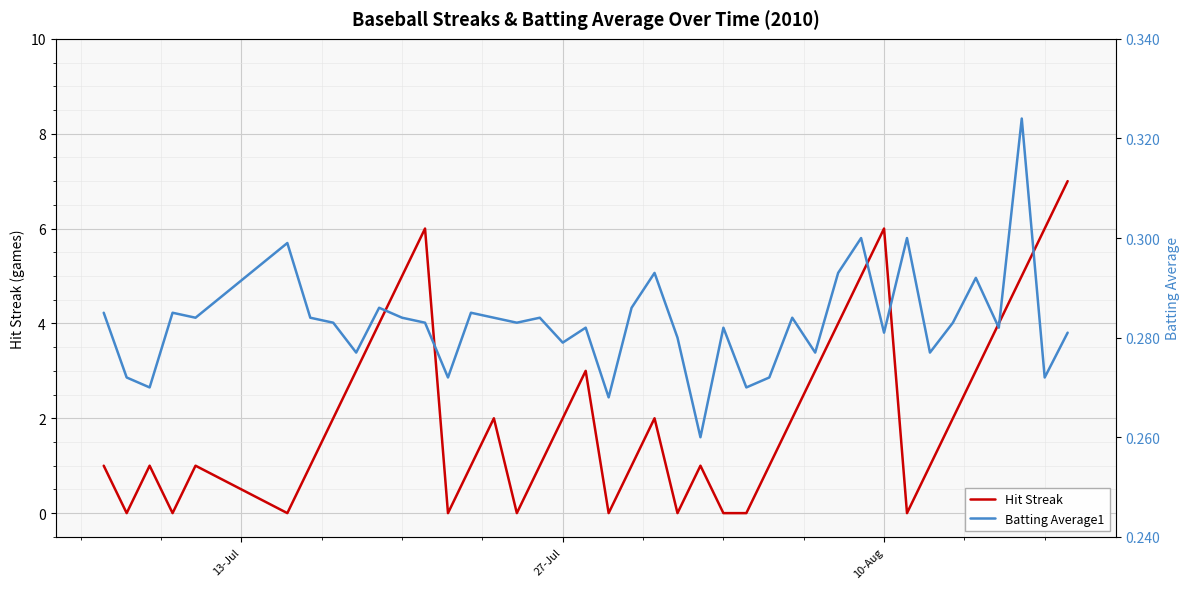

How many interior local valleys does the Hit Streak series have?

8